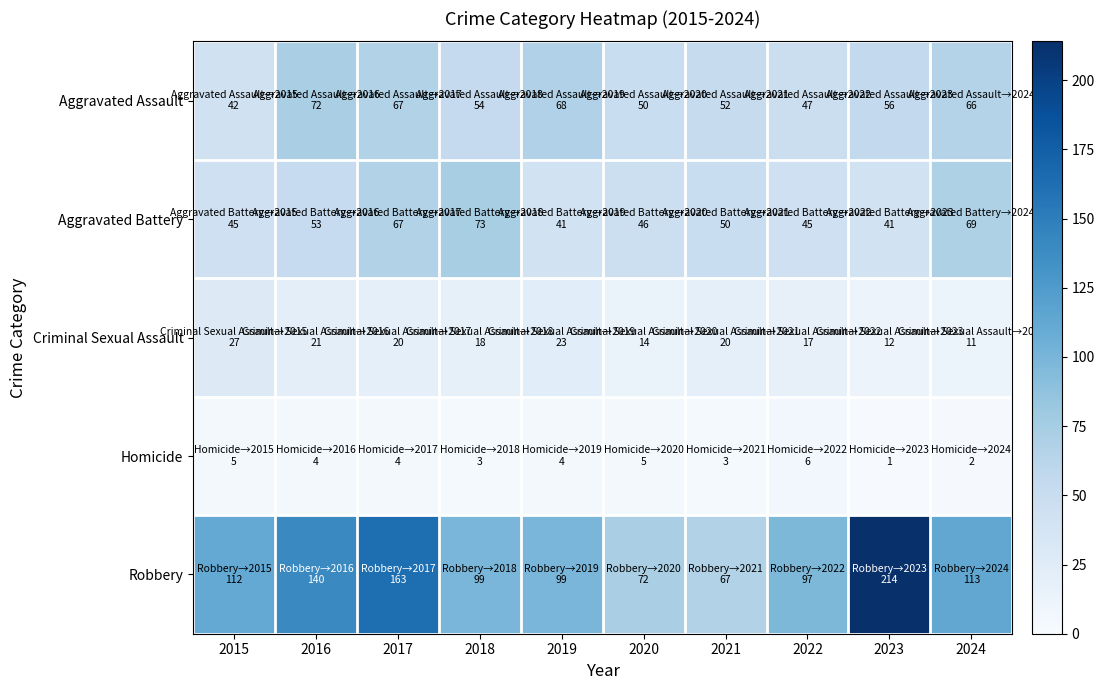

Which series has the widest spread of values?

Robbery